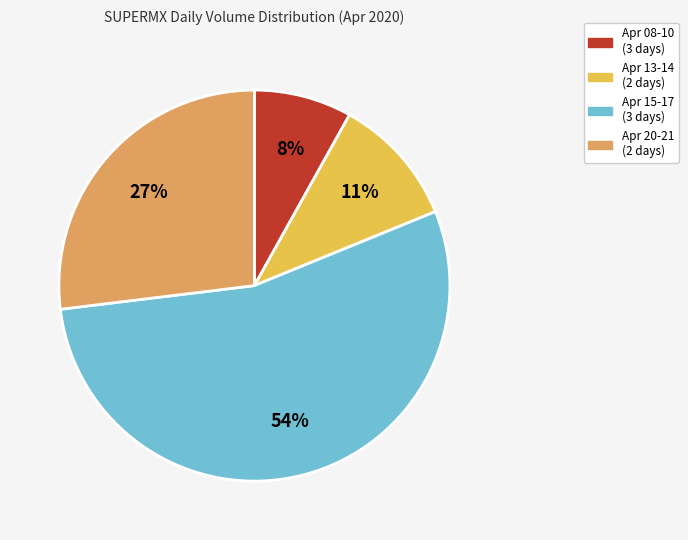

To the nearest percent, what is the difference between the largest and smallest slice percentages?

46%